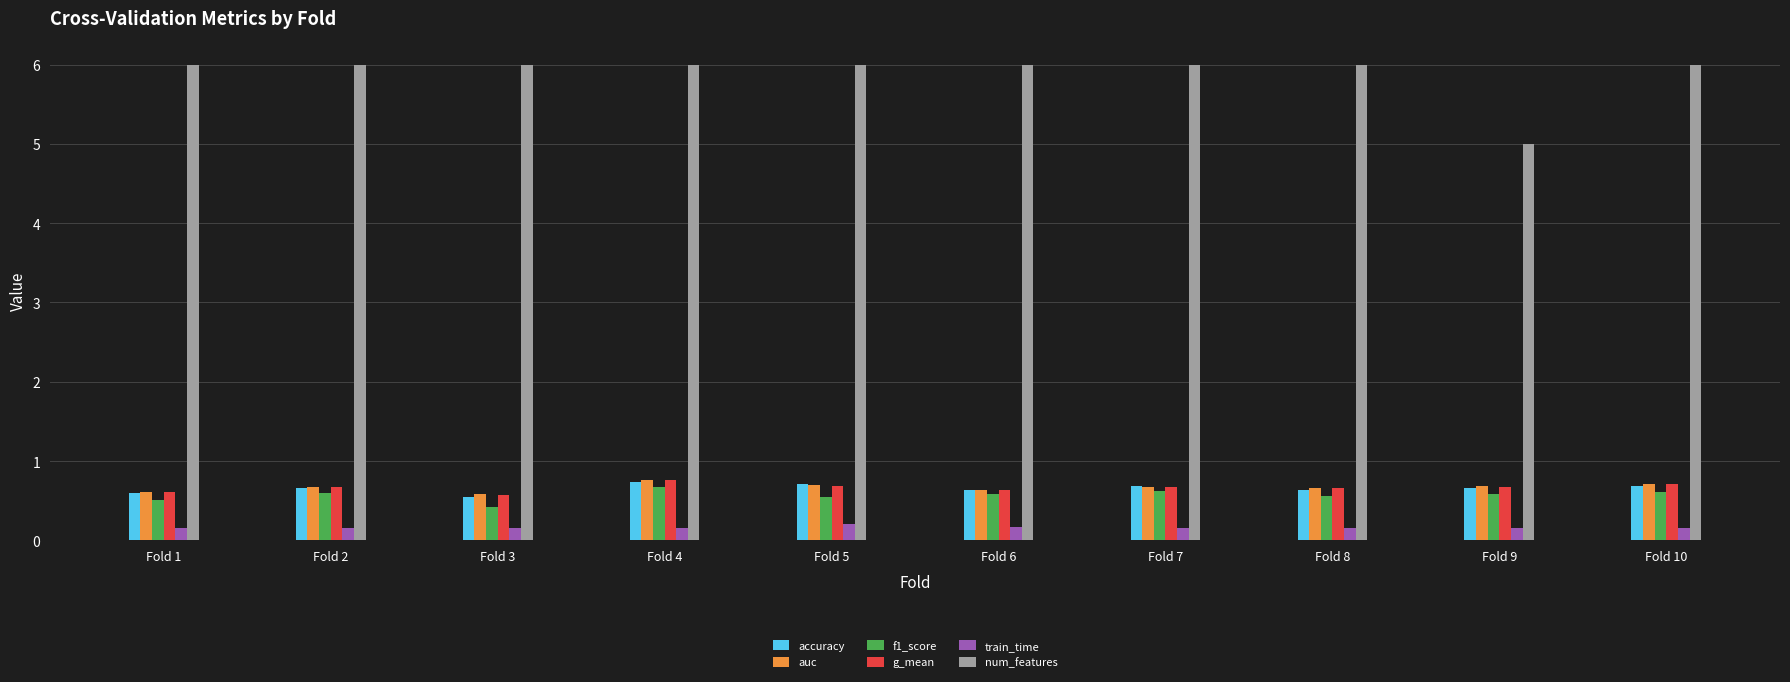

What is the maximum value shown in the chart?

6.0